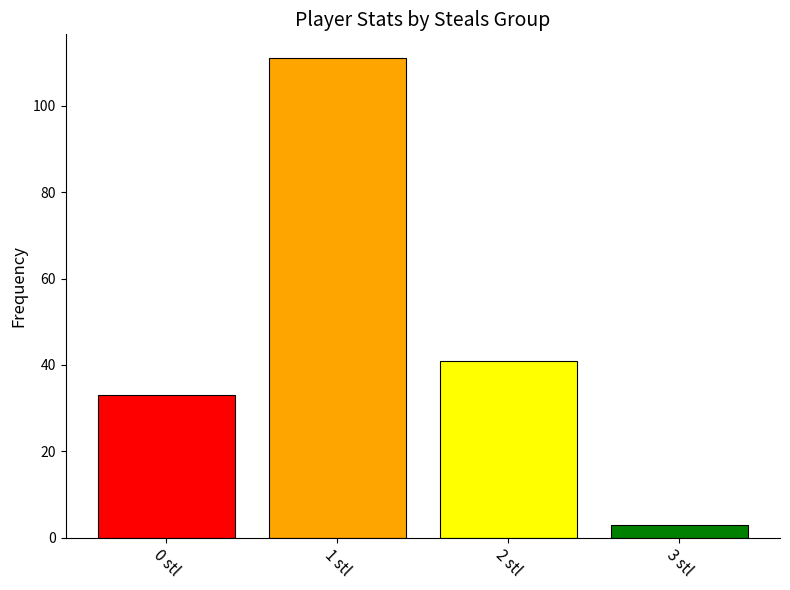

What is the label of the 1st bar from the left?

0 stl